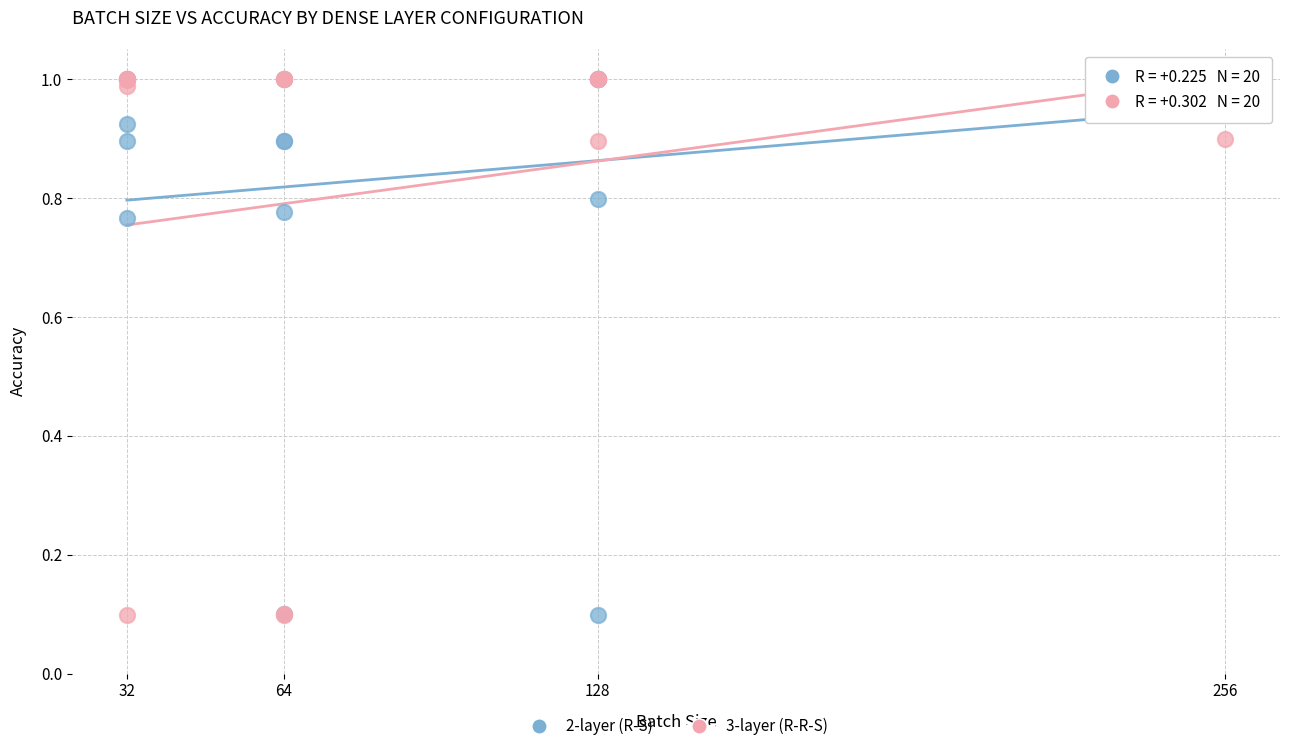

What are all the series names shown in the legend?

2-layer (R-S), 3-layer (R-R-S)